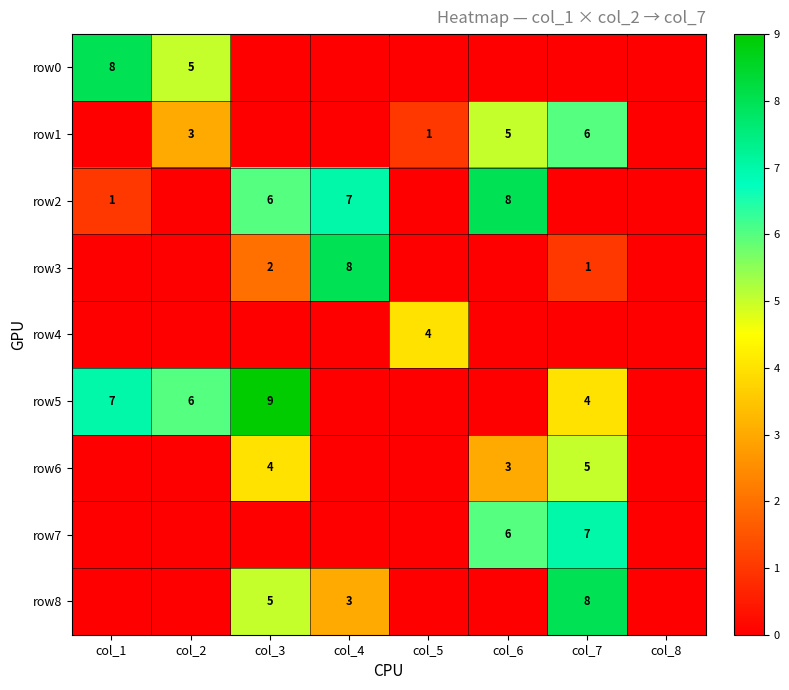

True or false: row7 has a value of 2 at col_7.

False